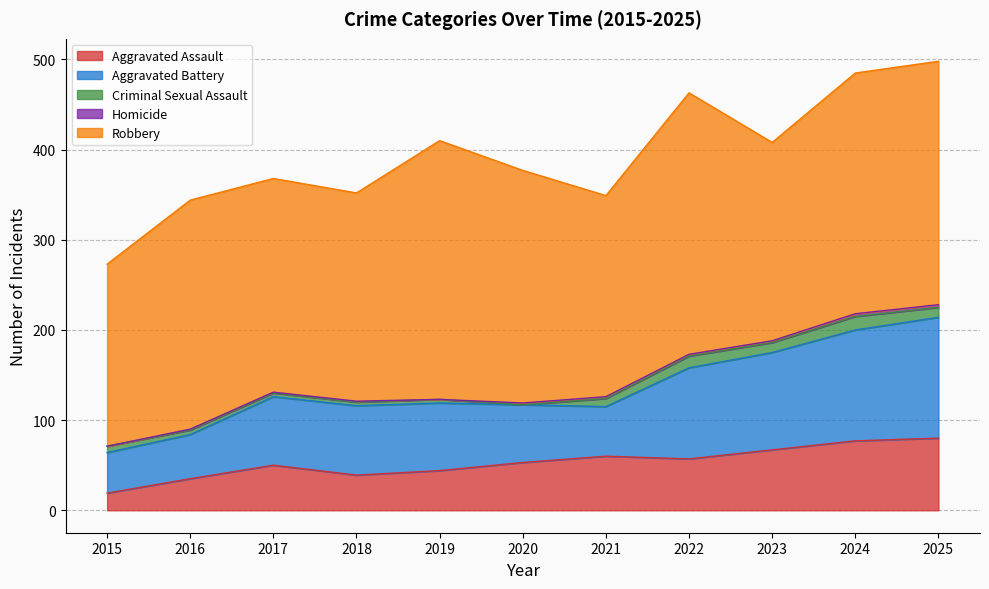

Reading right to left, transcribe all the data shown in this chart.

Aggravated Assault: 2025=80	2024=77	2023=67	2022=57	2021=60	2020=53	2019=44	2018=39	2017=50	2016=35	2015=19
Aggravated Battery: 2025=134	2024=123	2023=108	2022=101	2021=55	2020=64	2019=75	2018=77	2017=76	2016=49	2015=45
Criminal Sexual Assault: 2025=11	2024=15	2023=11	2022=13	2021=9	2020=0	2019=4	2018=4	2017=4	2016=5	2015=7
Homicide: 2025=3	2024=3	2023=2	2022=2	2021=2	2020=2	2019=0	2018=1	2017=1	2016=1	2015=0
Robbery: 2025=270	2024=267	2023=220	2022=290	2021=223	2020=258	2019=287	2018=231	2017=237	2016=254	2015=202